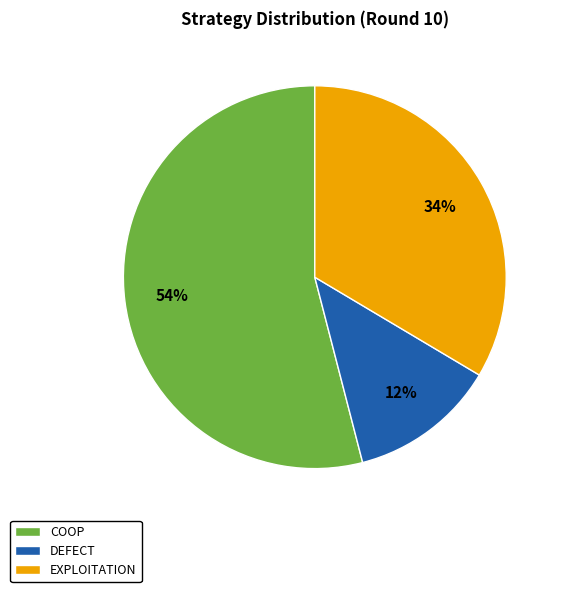

What is the majority slice?

COOP